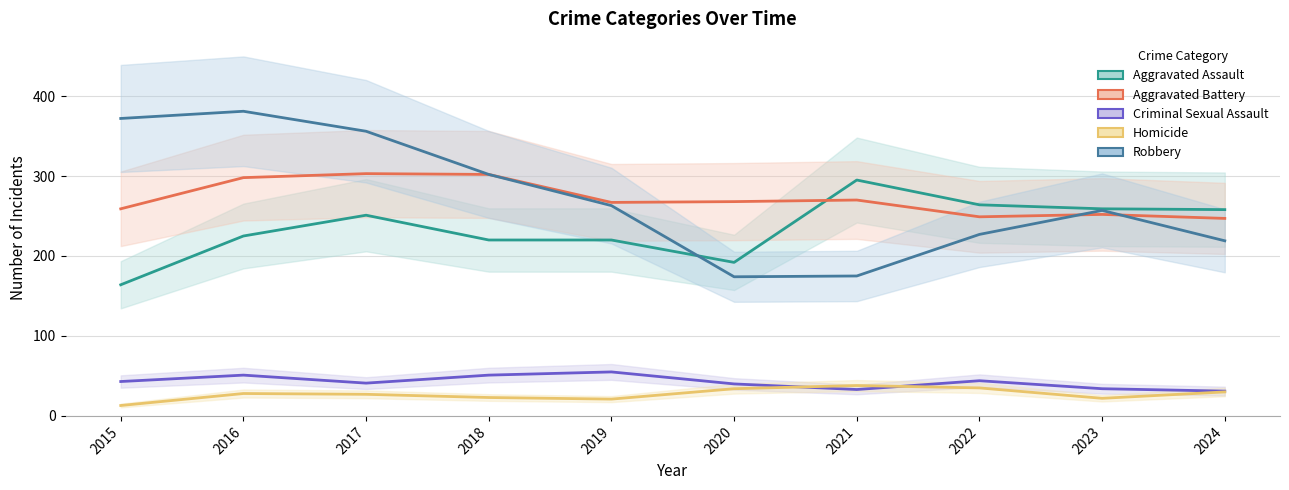

What is the difference between the maximum and second lowest values in the Criminal Sexual Assault series?

22